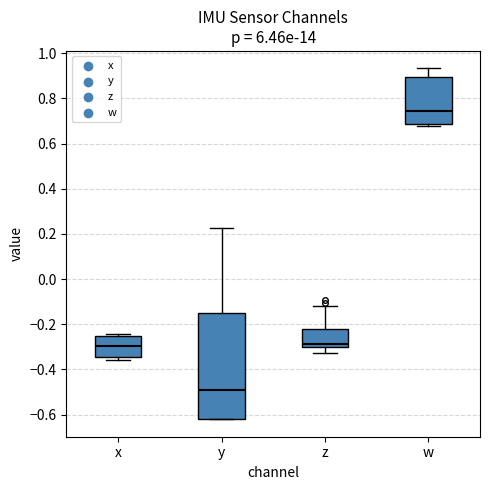

Which box has the highest median line?

w